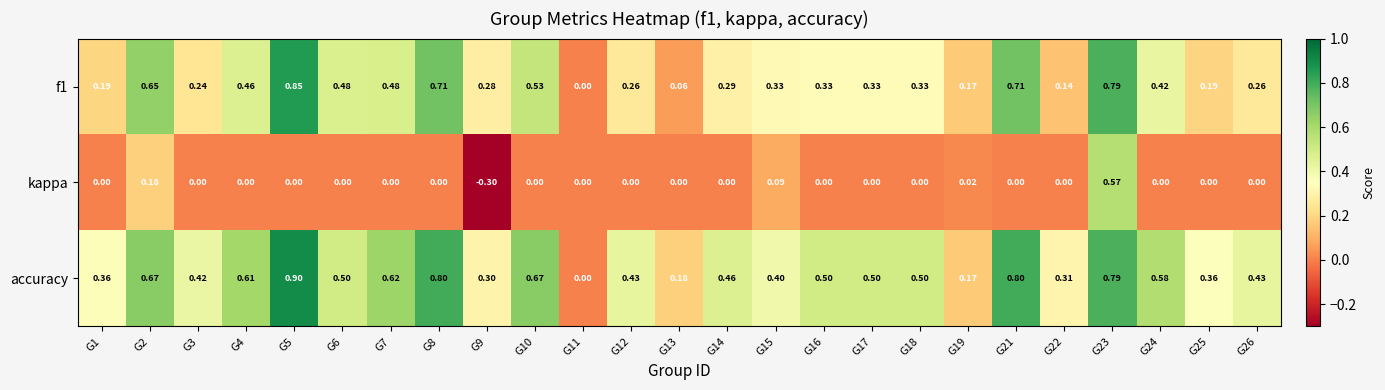

How many positive values does the accuracy series have?

24